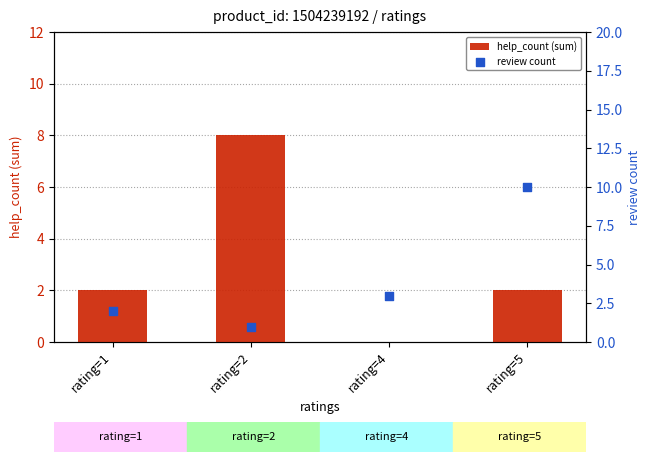

At which category is the sum across all series the highest?

rating=5